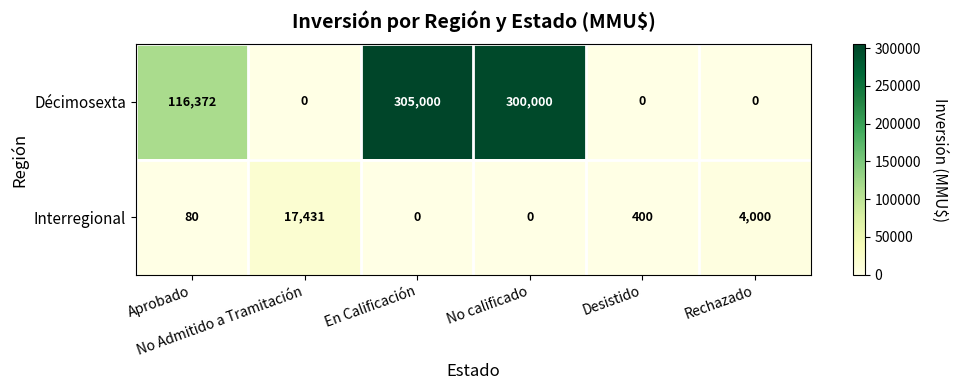

List the series in order of their overall mean, lowest first.

Interregional, Décimosexta